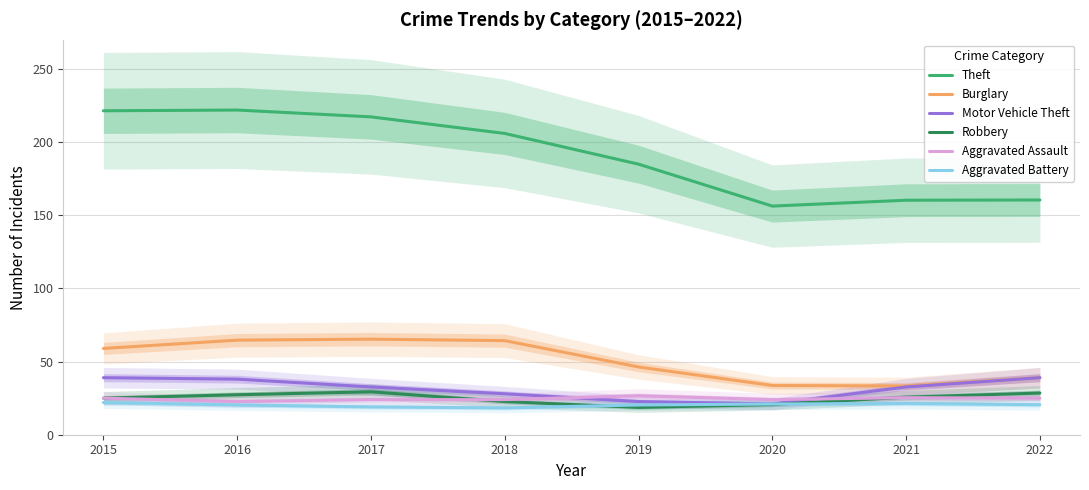

Is it true that Theft equals 156.3 at 2020?

True